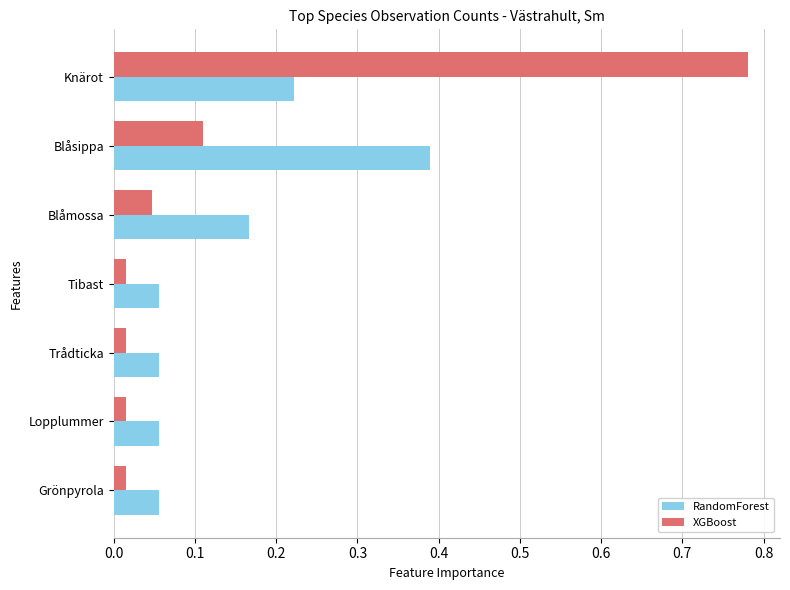

Is it true that XGBoost equals 0.0 at Blåsippa?

False